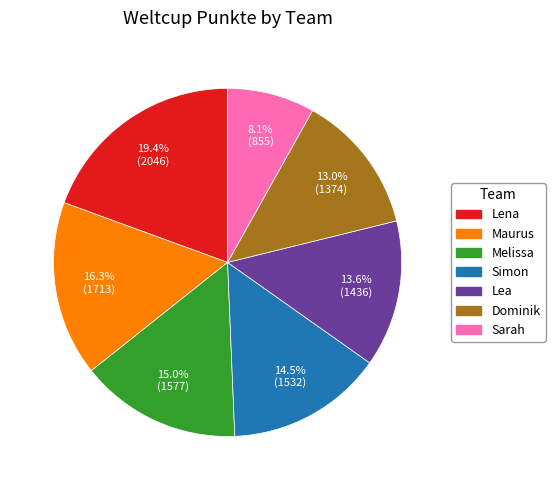

Is Lea the majority of the pie?

No